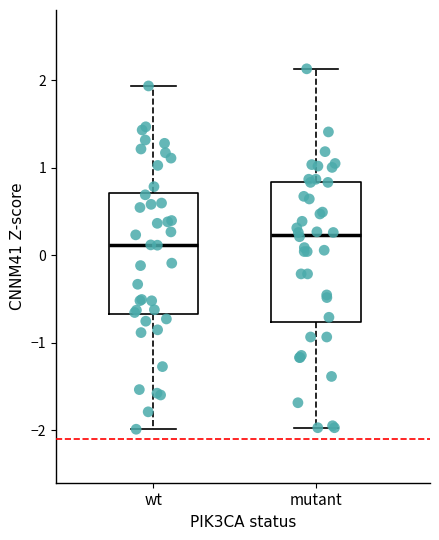

Reading left to right, transcribe this box plot: for each box, give where its median line is, the range the box spans, and where its two whiskers end, as read against the y-axis. The values are not printed on the chart, so give them approximately, as read against the axis.

wt: median 0.1, box -0.7 to 0.7, whiskers -2.0 to 1.9
mutant: median 0.2, box -0.8 to 0.8, whiskers -2.0 to 2.1